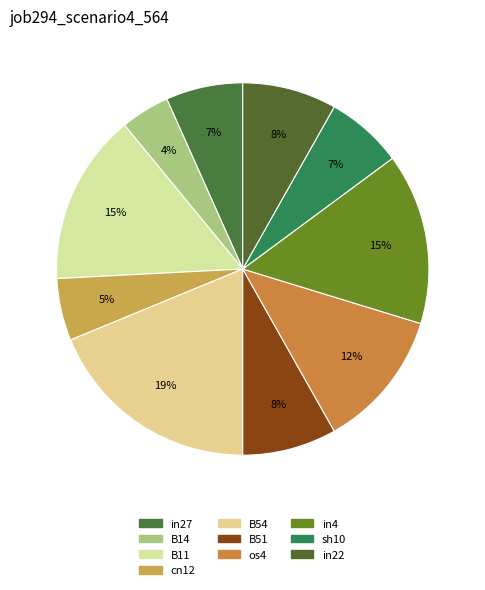

Does sh10 represent more than half of the total?

No